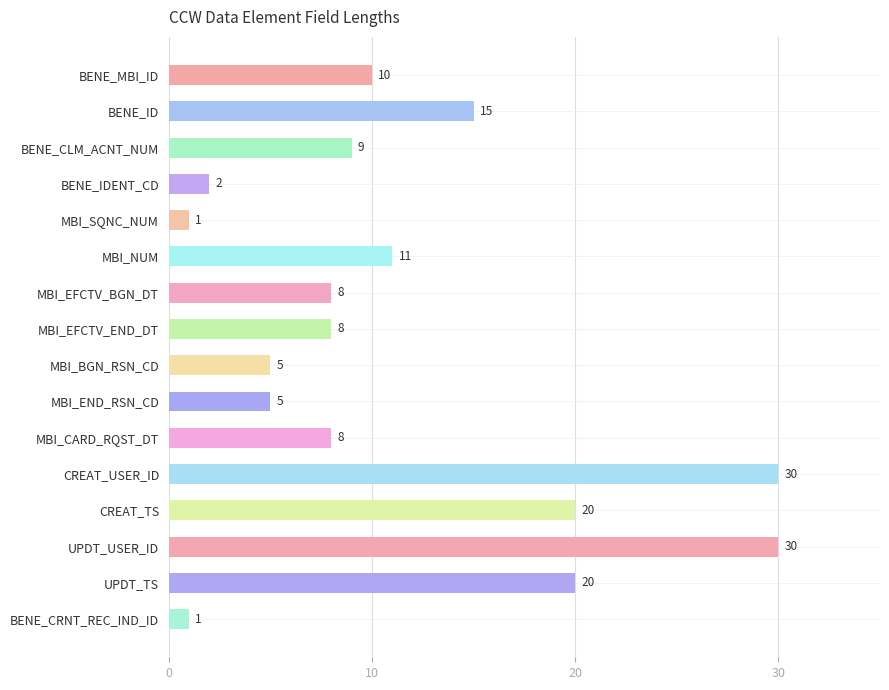

List the labels in order of value, largest first.

CREAT_USER_ID, UPDT_USER_ID, CREAT_TS, UPDT_TS, BENE_ID, MBI_NUM, BENE_MBI_ID, BENE_CLM_ACNT_NUM, MBI_EFCTV_BGN_DT, MBI_EFCTV_END_DT, MBI_CARD_RQST_DT, MBI_BGN_RSN_CD, MBI_END_RSN_CD, BENE_IDENT_CD, MBI_SQNC_NUM, BENE_CRNT_REC_IND_ID